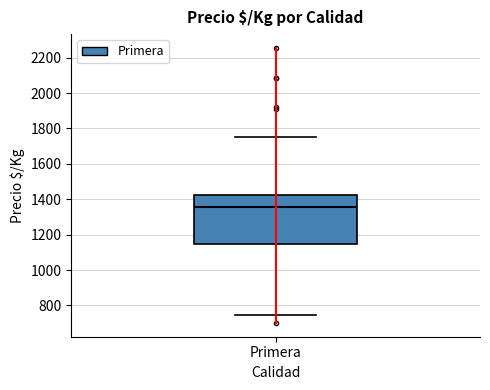

Where does the upper whisker of the box for Primera end on the y-axis? The values are not printed on the chart, so give them approximately, as read against the axis.

1760